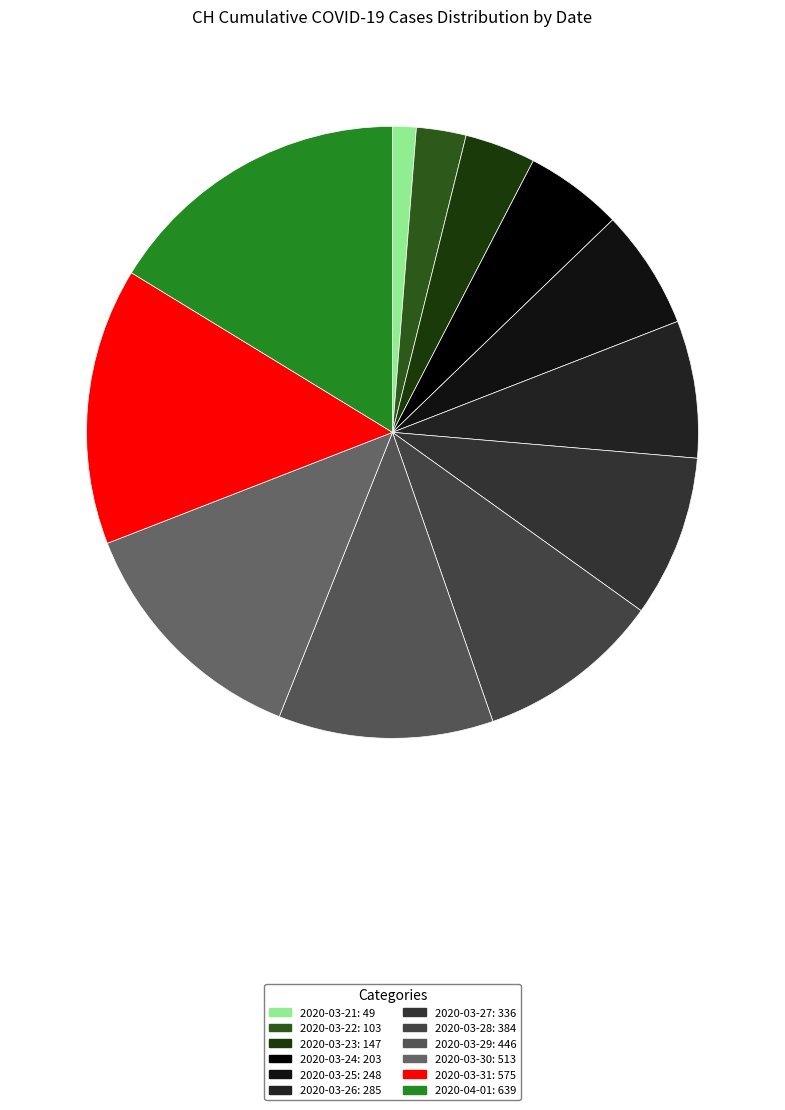

Count the number of slices in the pie.

12